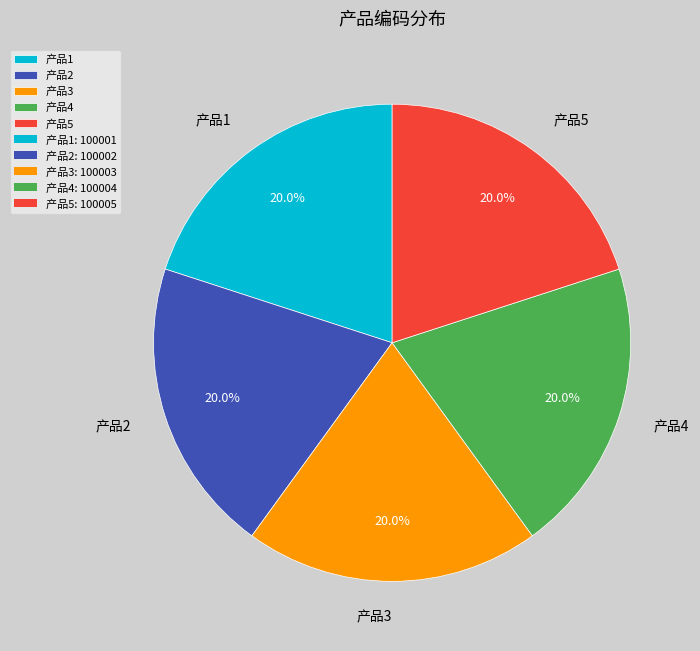

What is the ratio of the value at 产品1 to the value at 产品2?

1.0